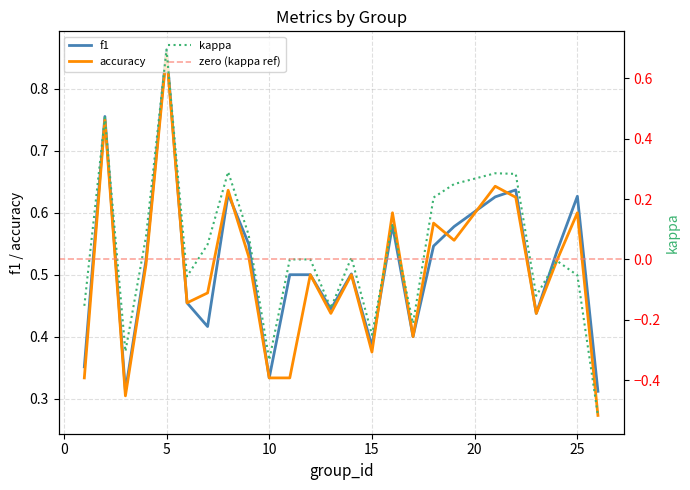

How many lines are shown in the chart?

3